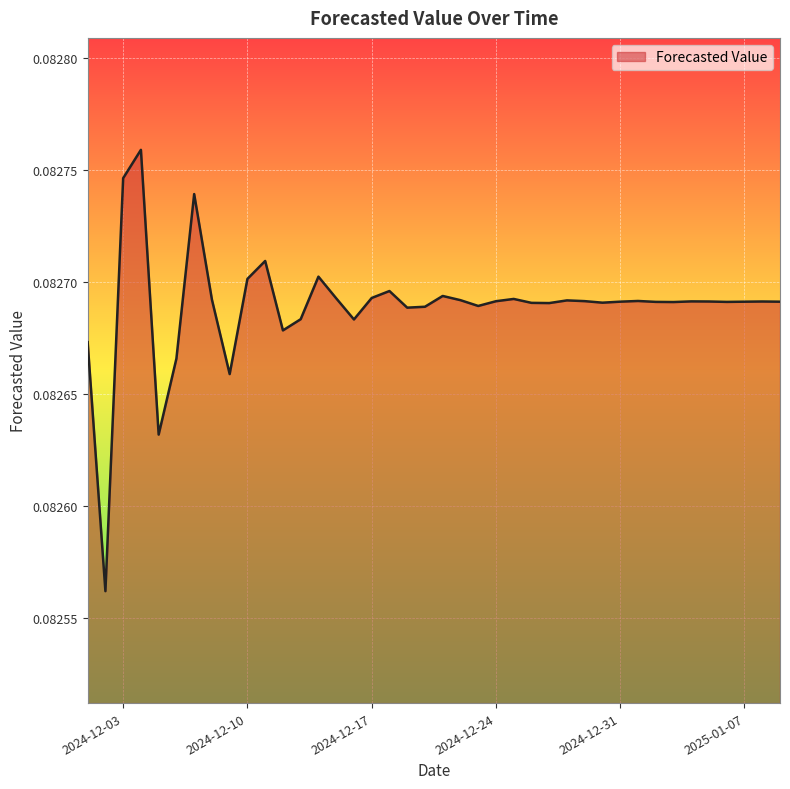

How many lines are shown in the chart?

1